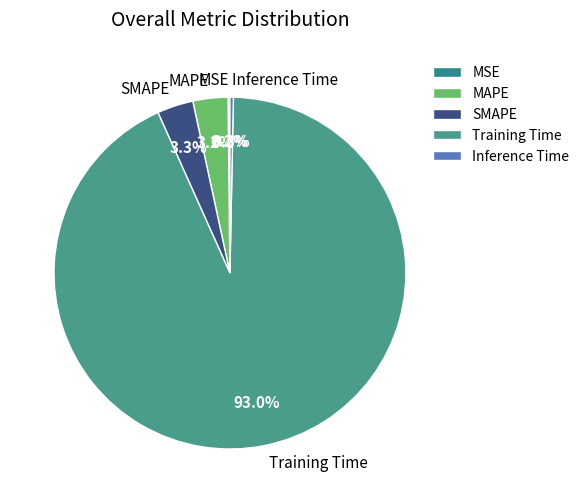

Is there a majority slice in this chart?

Yes